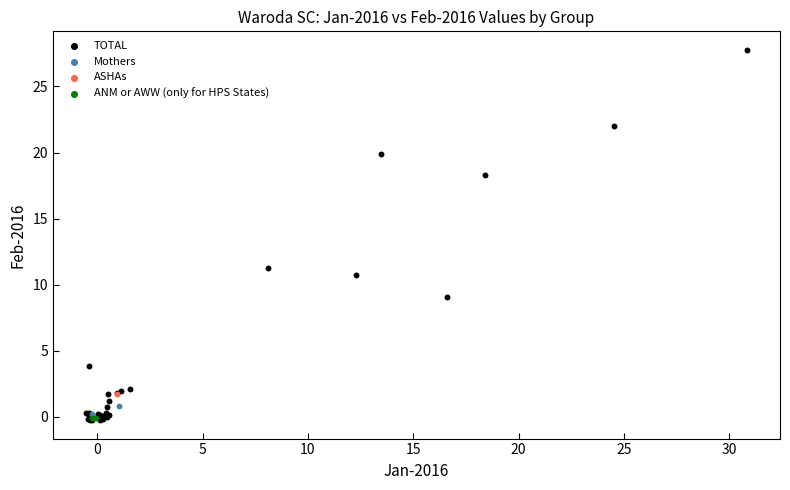

Which series has the widest spread of Y values?

TOTAL